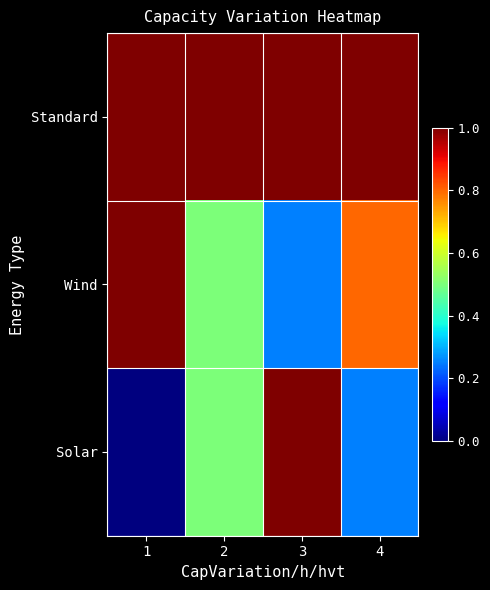

How many distinct data groups are displayed?

3